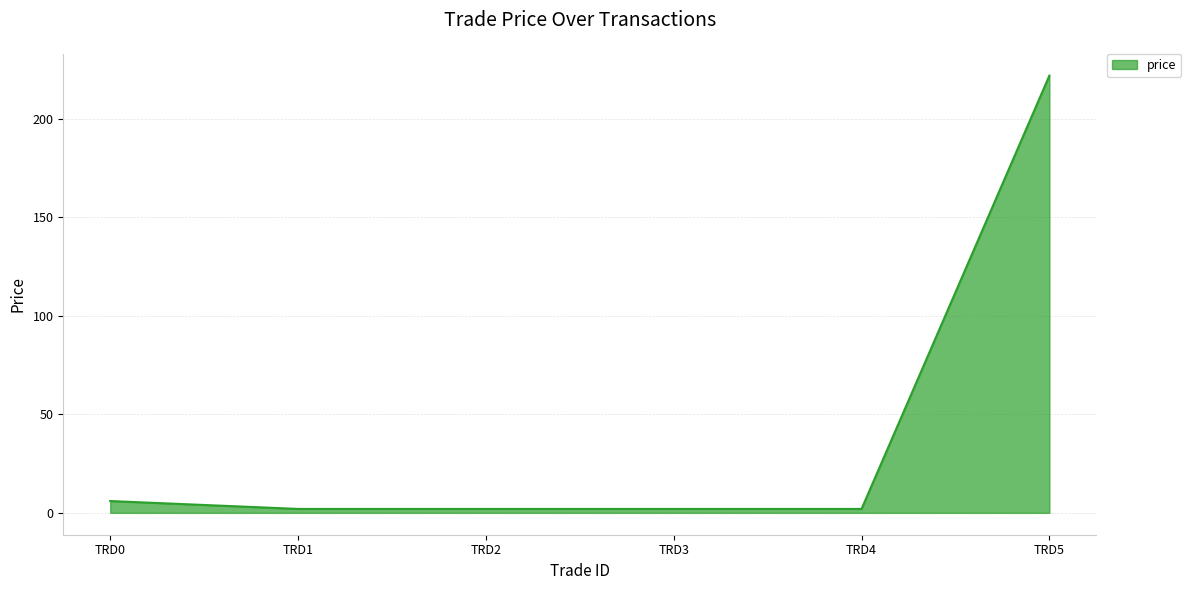

Reading left to right, extract all data points from this chart.

TRD0=6	TRD1=2	TRD2=2	TRD3=2	TRD4=2	TRD5=222